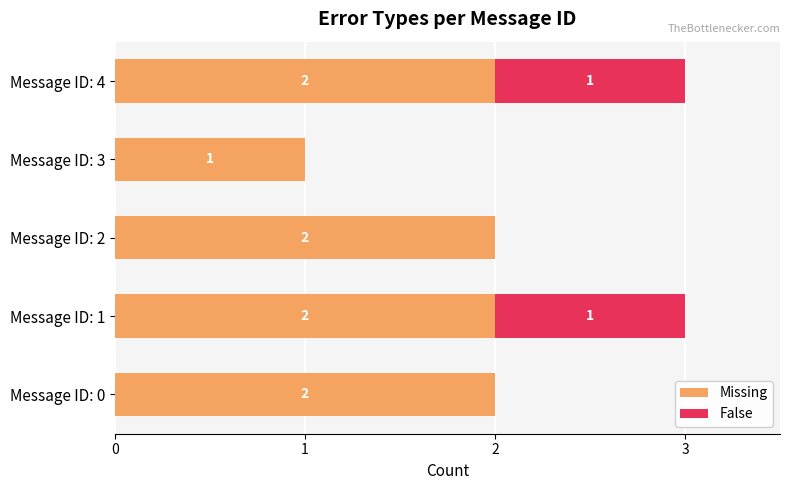

The value of Missing at Message ID: 3 is 0. True or false?

False